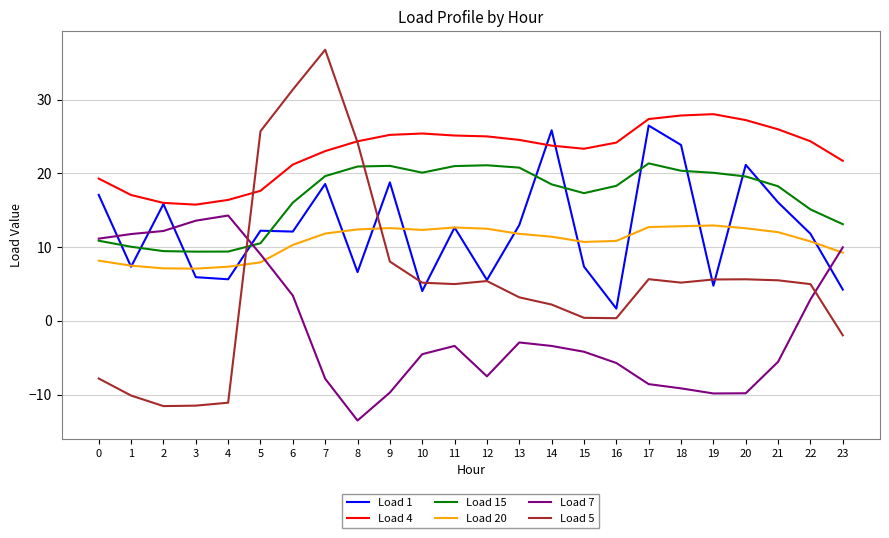

How many negative values does the Load 5 series have?

6